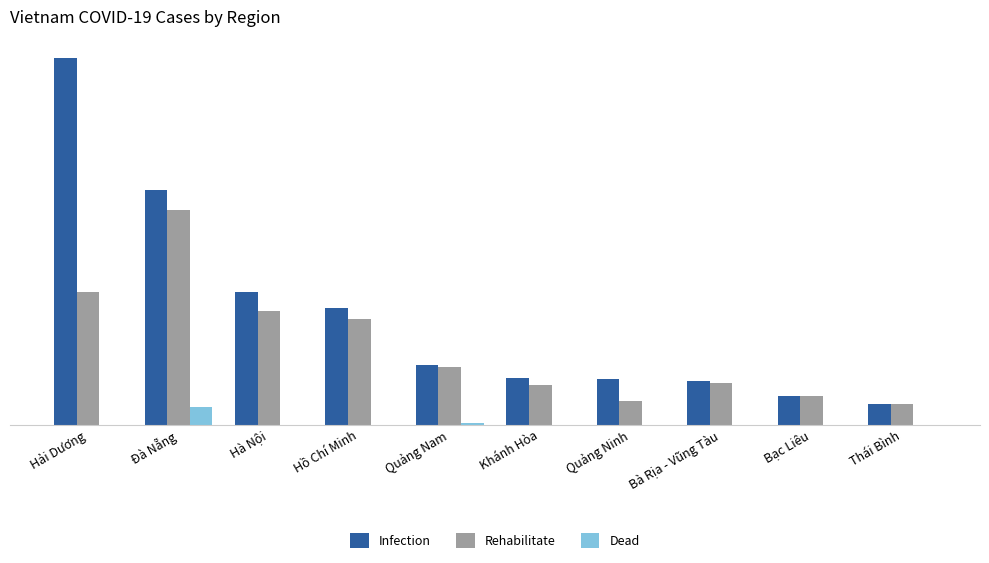

What is the label of the 7th bar from the left?

Quảng Ninh